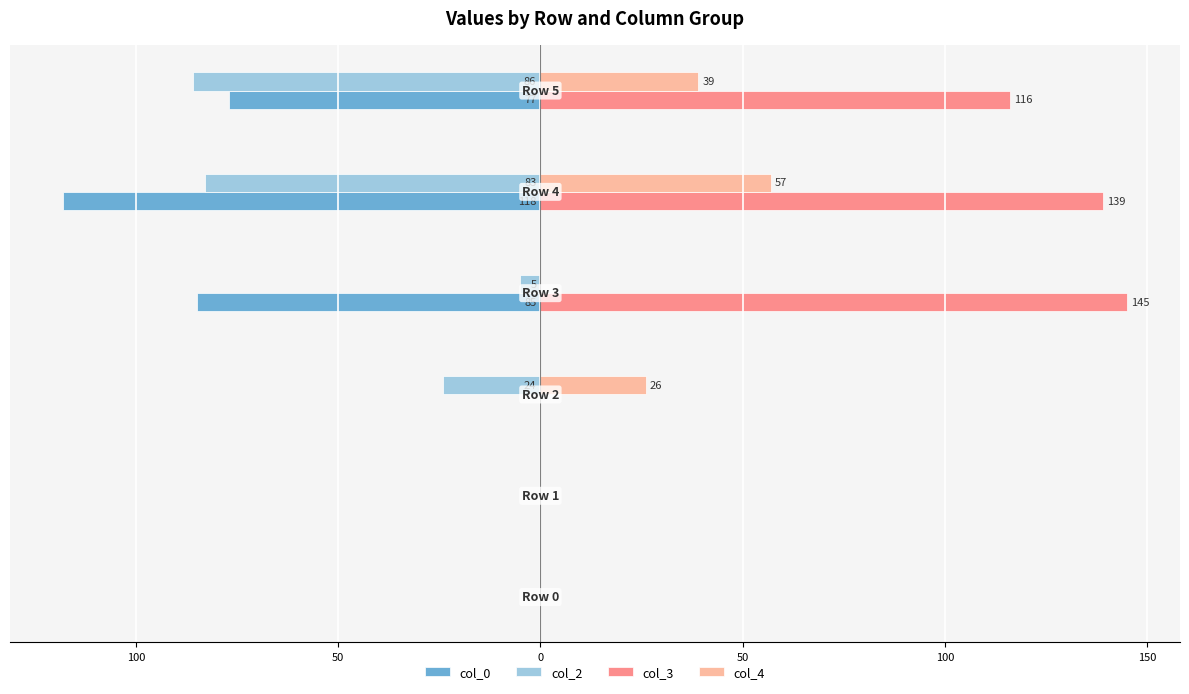

Reading left to right, list all the values displayed in this chart.

col_0: 0	0	0	-85	-118	-77
col_2: 0	0	-24	-5	-83	-86
col_3: 0	0	0	145	139	116
col_4: 0	0	26	0	57	39